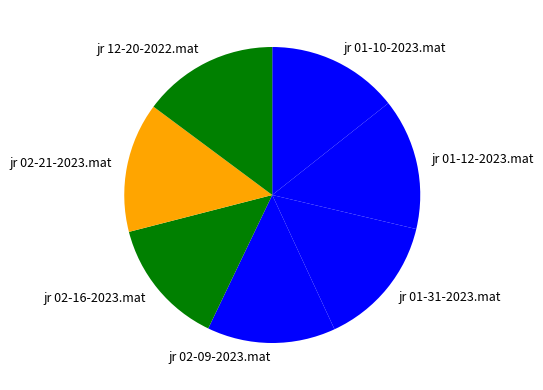

How many segments does this pie chart have?

7